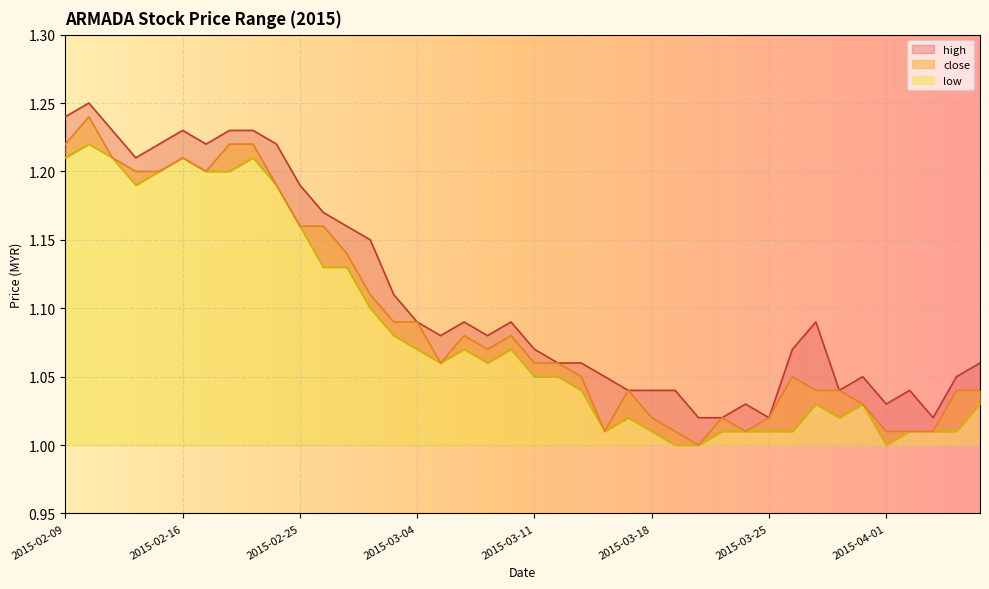

How many lines are shown in the chart?

3